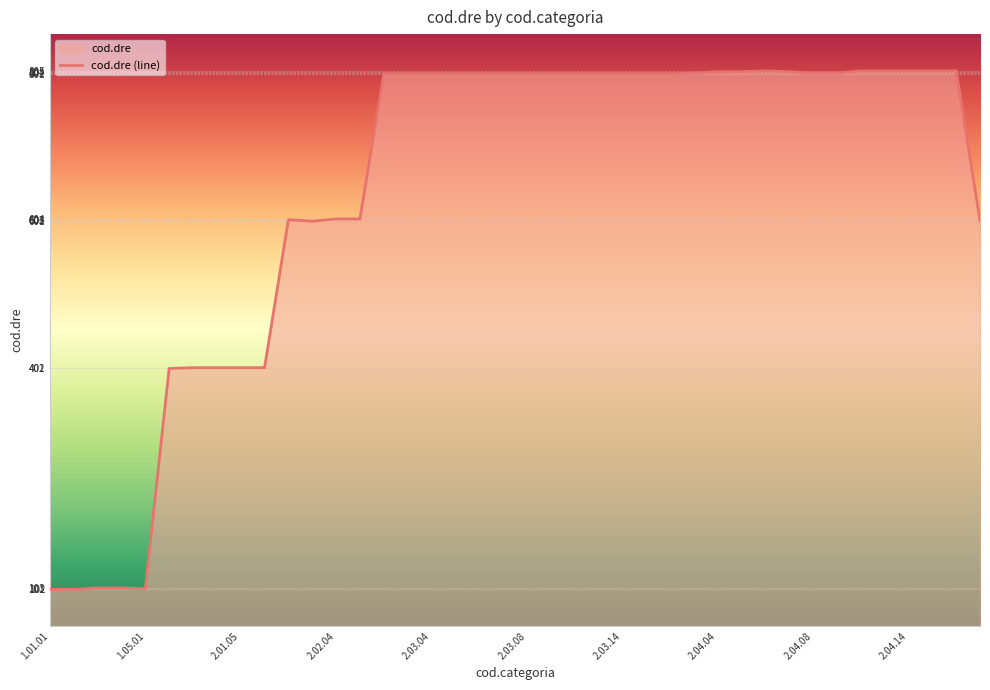

How many lines are shown in the chart?

1